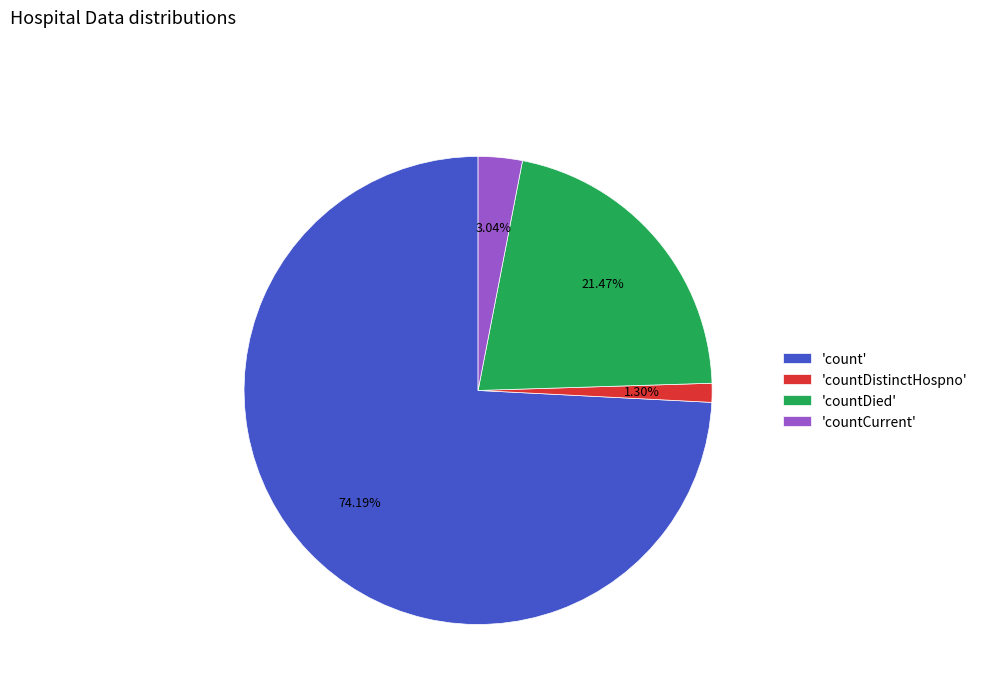

Does 'count' represent more than half of the total?

Yes